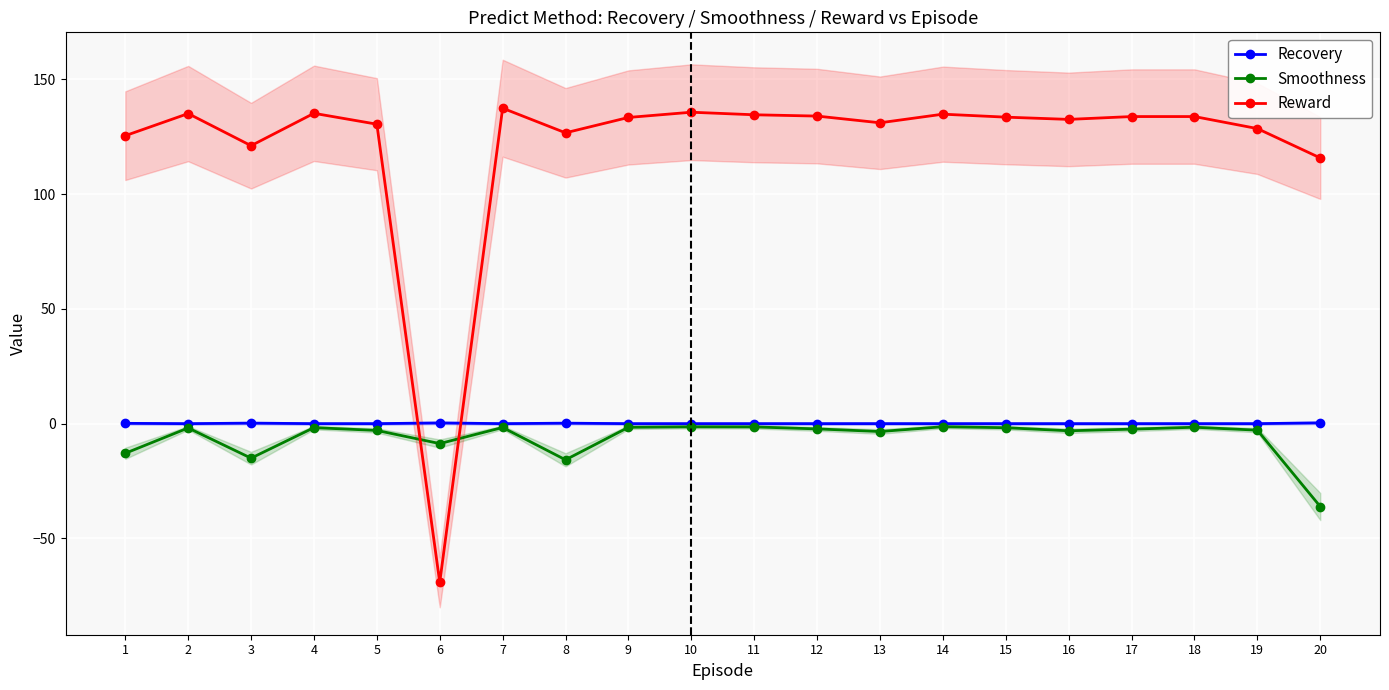

Is it true that Recovery equals 0.0 at 5?

False